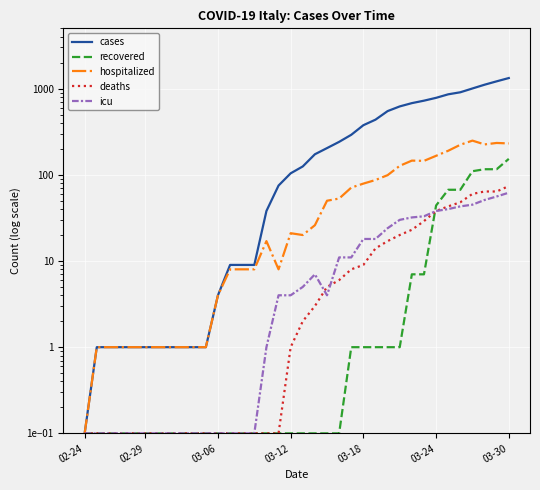

How many lines are shown in the chart?

5